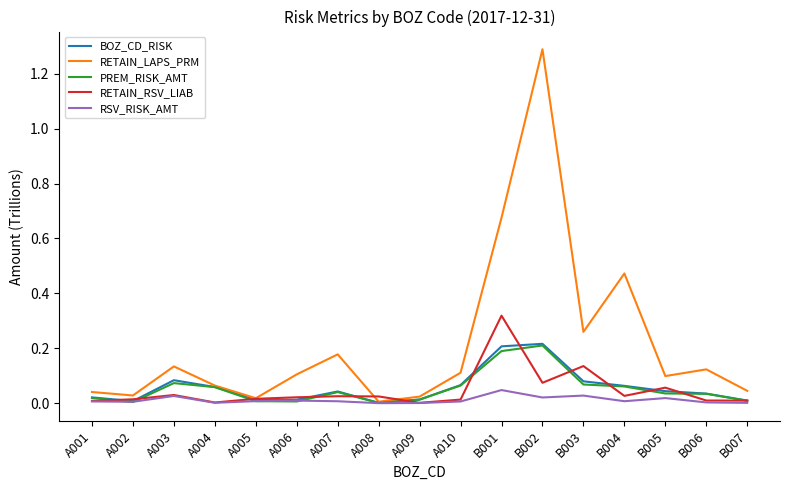

Which series ends up on top after the final intersection of RETAIN_LAPS_PRM and RETAIN_RSV_LIAB?

RETAIN_LAPS_PRM